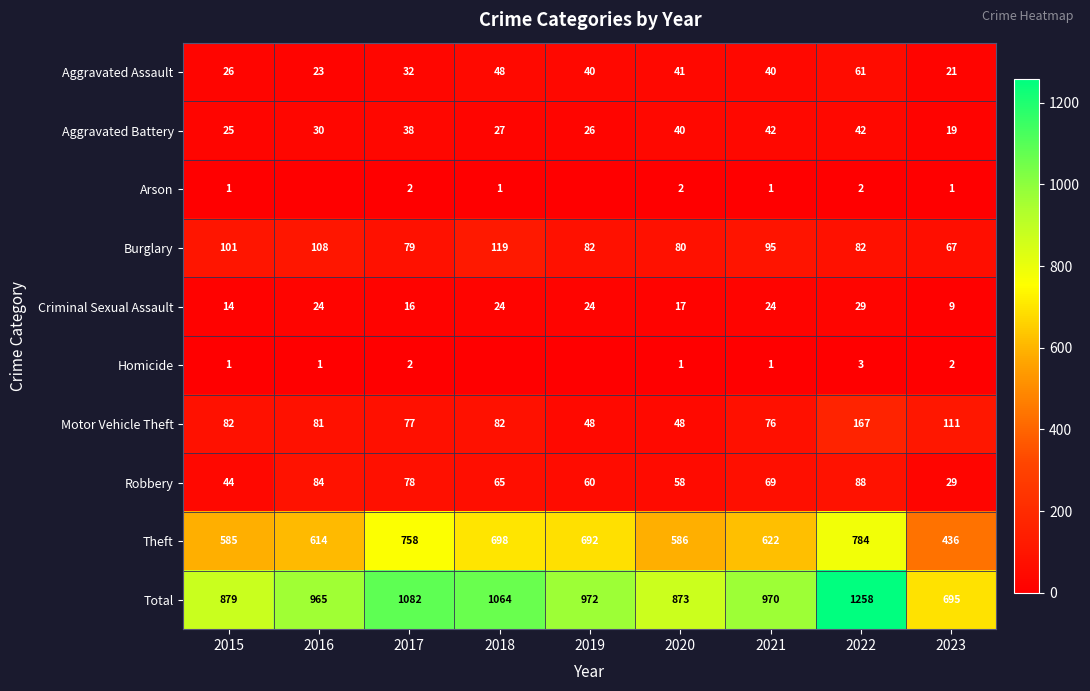

At which category is the sum across all series the highest?

2022